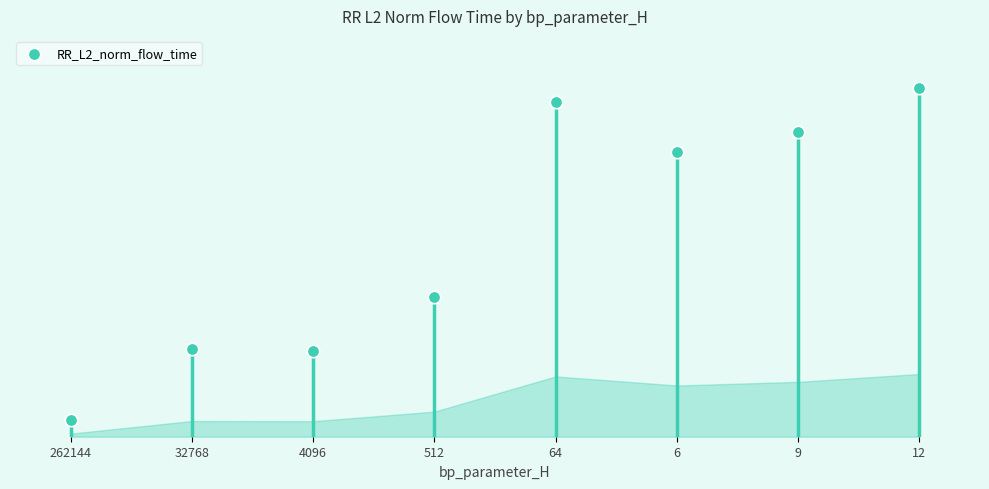

Between 512 and 64, which is larger?

64